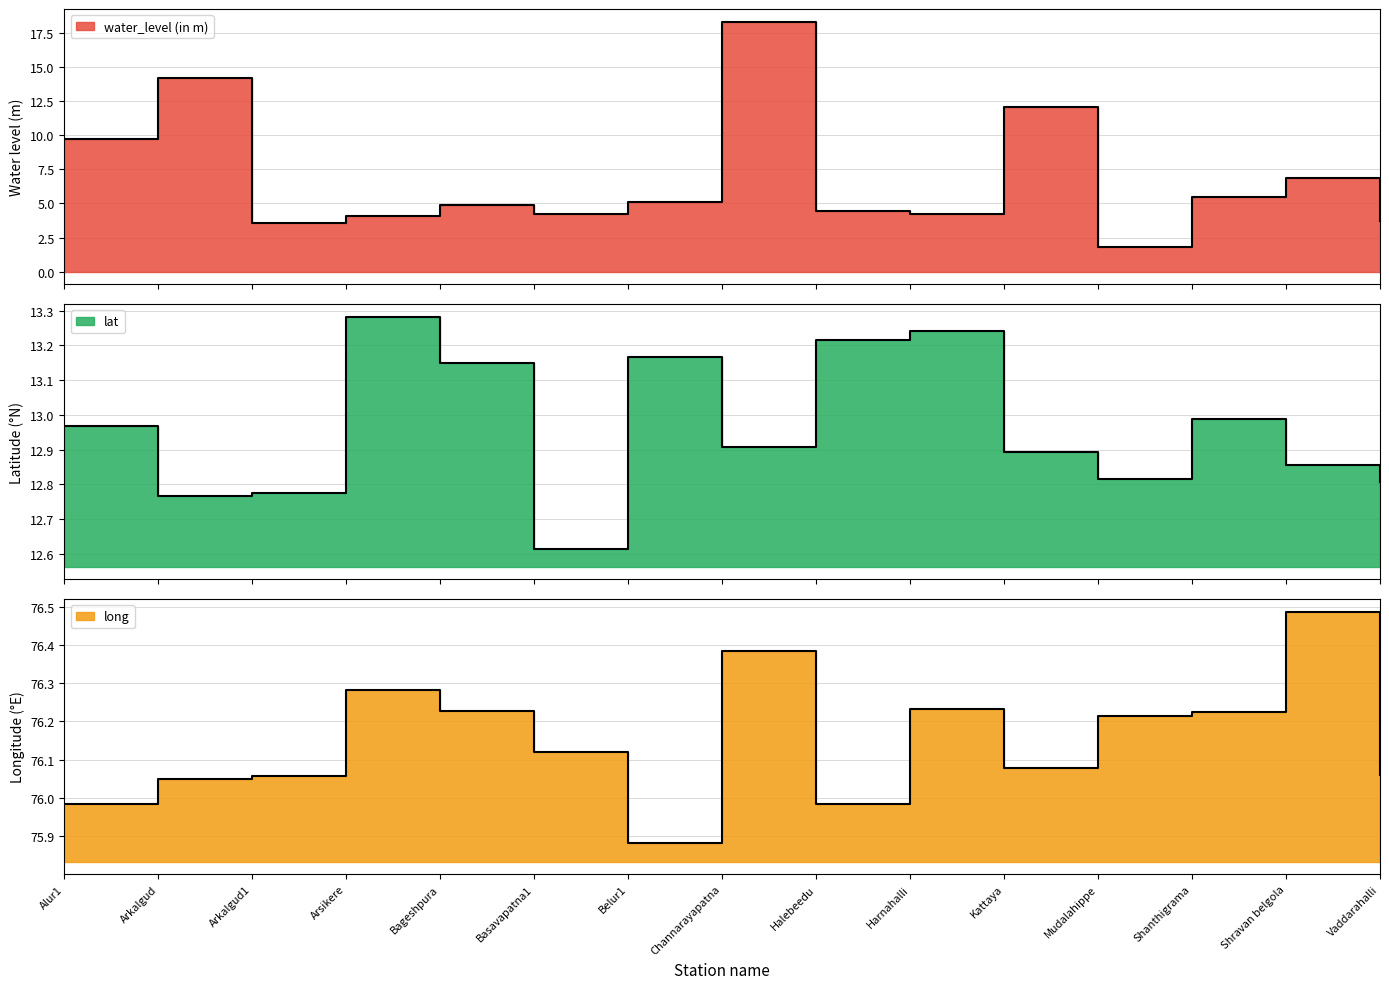

Does the chart have visible grid lines?

Yes